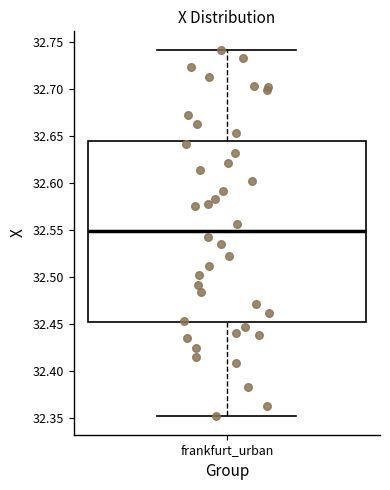

Transcribe this box plot: give where the median line is, the range the box spans, and where the two whiskers end, as read against the y-axis. The values are not printed on the chart, so give them approximately, as read against the axis.

median 32.550, box 32.450 to 32.645, whiskers 32.350 to 32.740